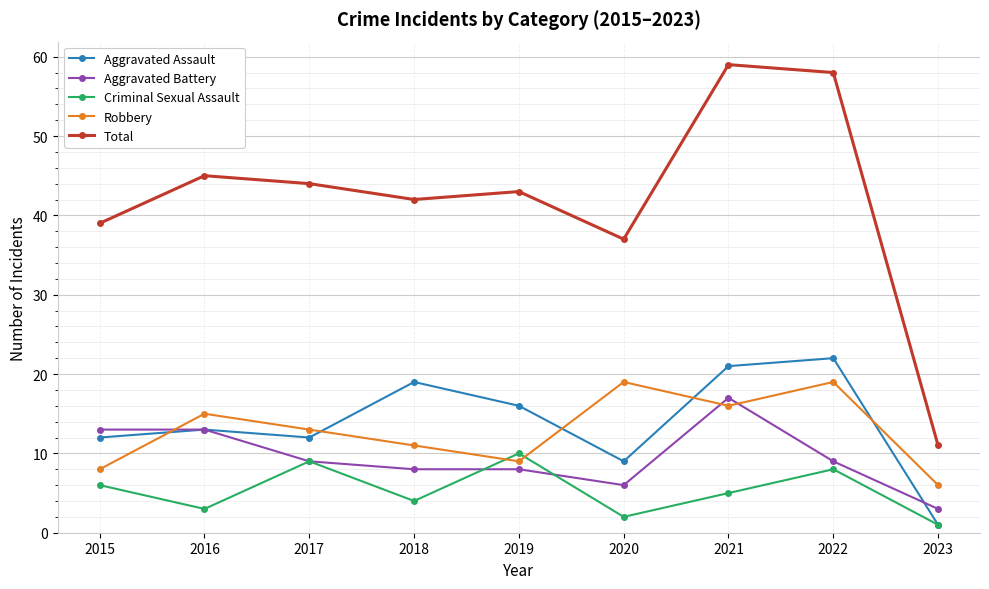

True or false: Total and Aggravated Battery intersect in this chart.

False